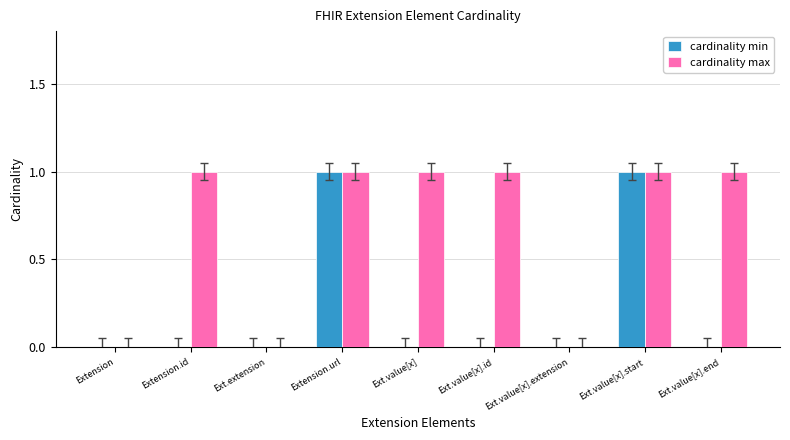

How many series are shown in this chart?

2